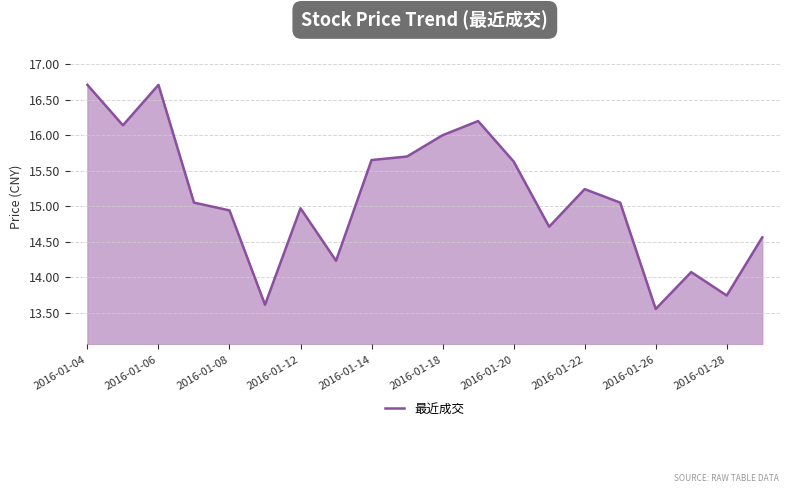

What is the maximum value shown in the chart?

16.7